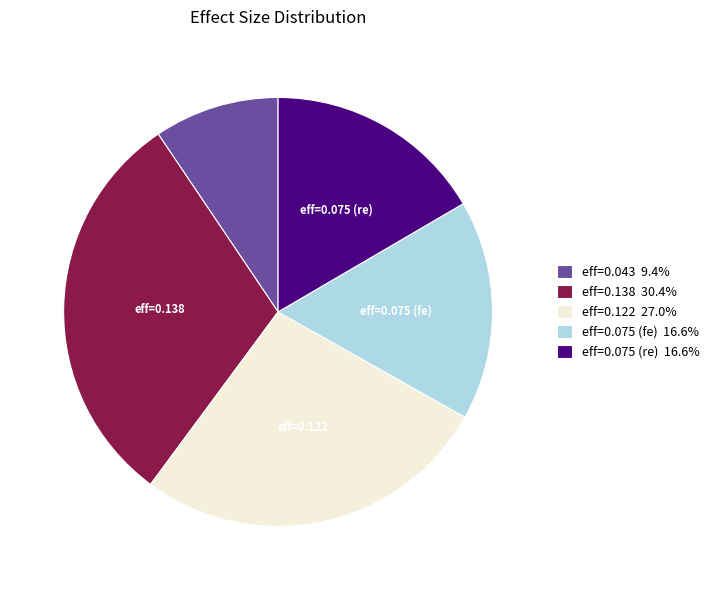

Does any single category account for the majority?

No